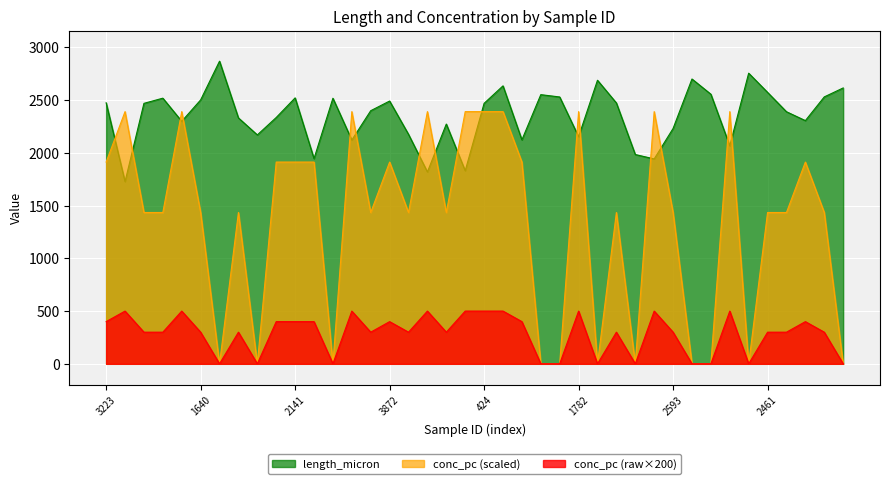

The length_micron series shows 2305.9 at 1586. True or false?

True